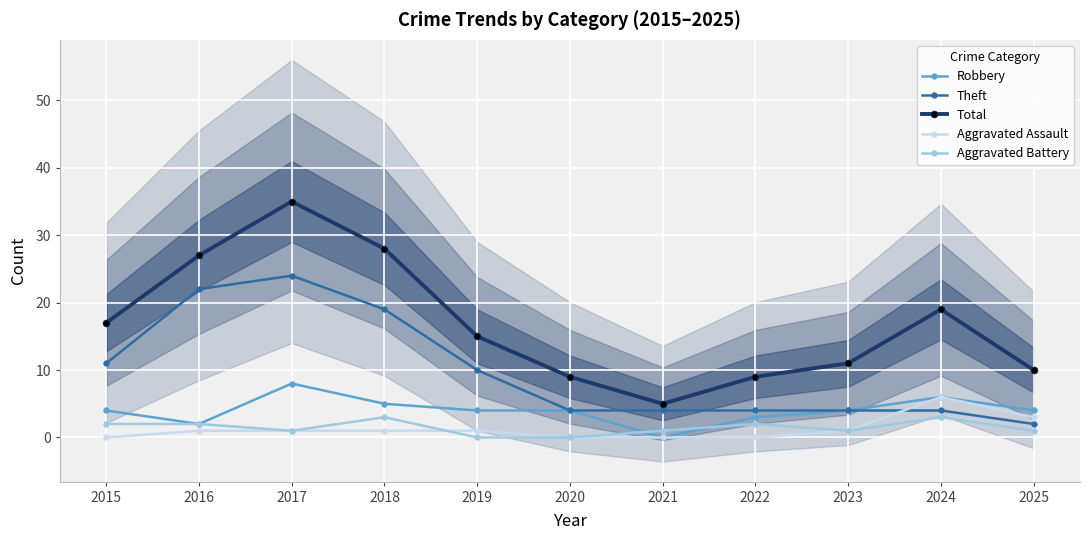

Reading right to left, what are all the values shown in this chart?

Robbery: 2025=4	2024=6	2023=4	2022=3	2021=0	2020=4	2019=4	2018=5	2017=8	2016=2	2015=4
Theft: 2025=2	2024=4	2023=4	2022=4	2021=4	2020=4	2019=10	2018=19	2017=24	2016=22	2015=11
Total: 2025=10	2024=19	2023=11	2022=9	2021=5	2020=9	2019=15	2018=28	2017=35	2016=27	2015=17
Aggravated Assault: 2025=3	2024=6	2023=1	2022=0	2021=0	2020=0	2019=1	2018=1	2017=1	2016=1	2015=0
Aggravated Battery: 2025=1	2024=3	2023=1	2022=2	2021=1	2020=0	2019=0	2018=3	2017=1	2016=2	2015=2